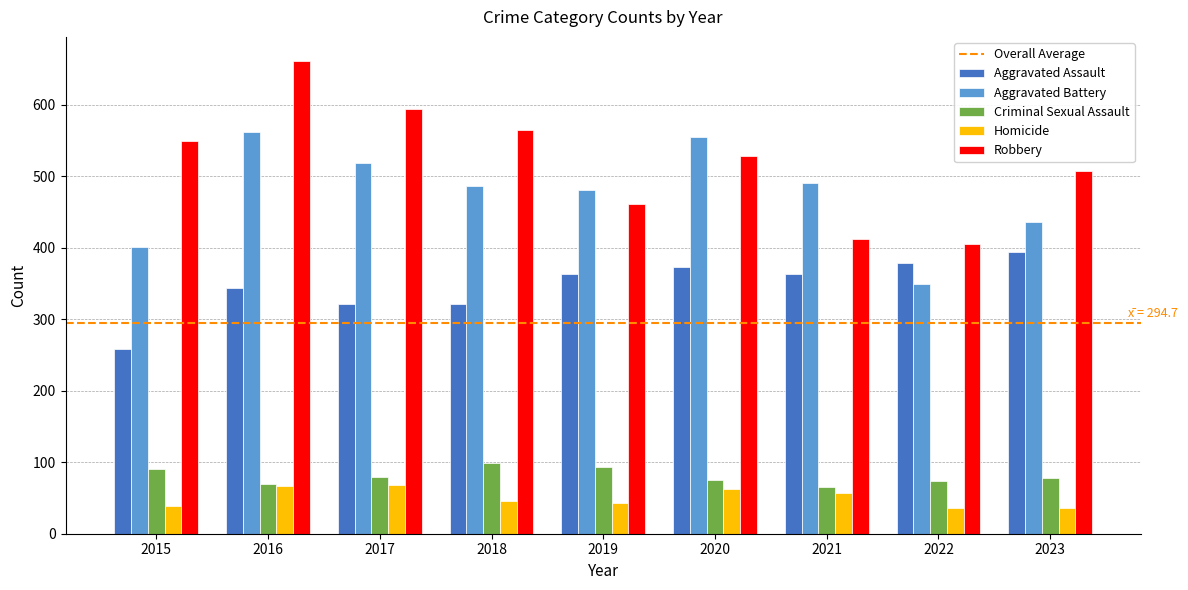

Which series has the widest spread of values?

Robbery